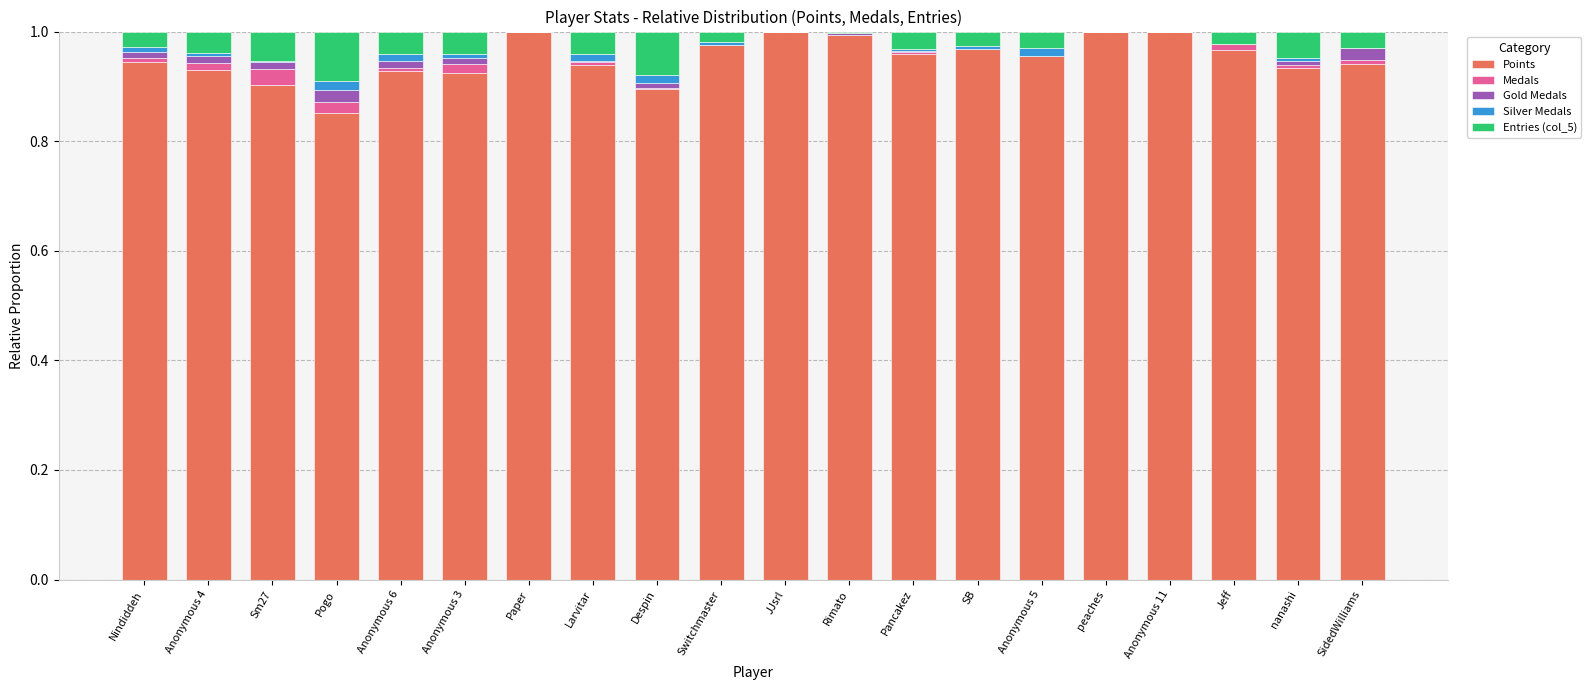

Count the number of categories in the chart.

20